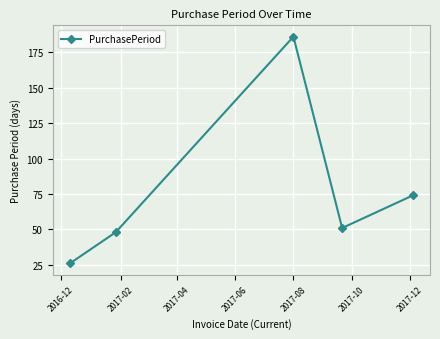

What is the maximum value shown in the chart?

186